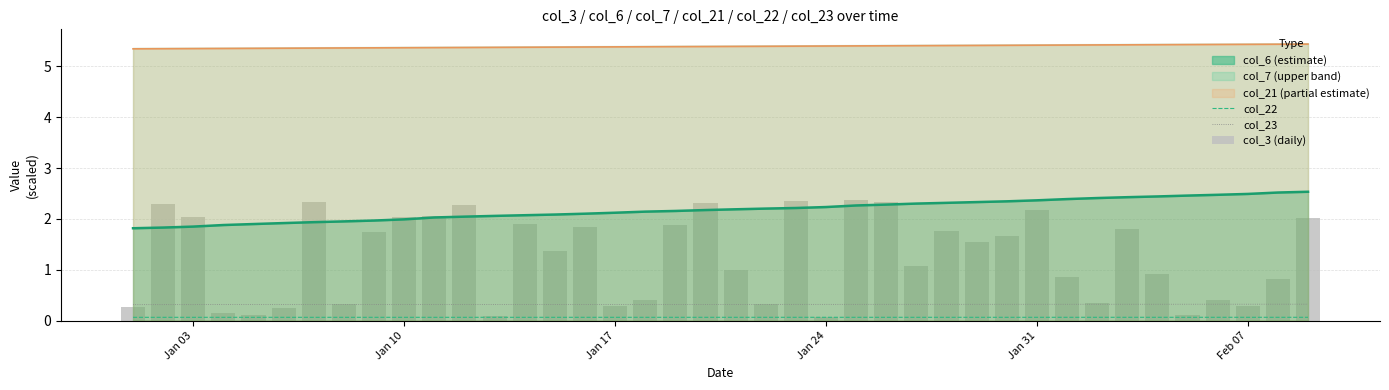

Does the chart contain stacked bars?

No